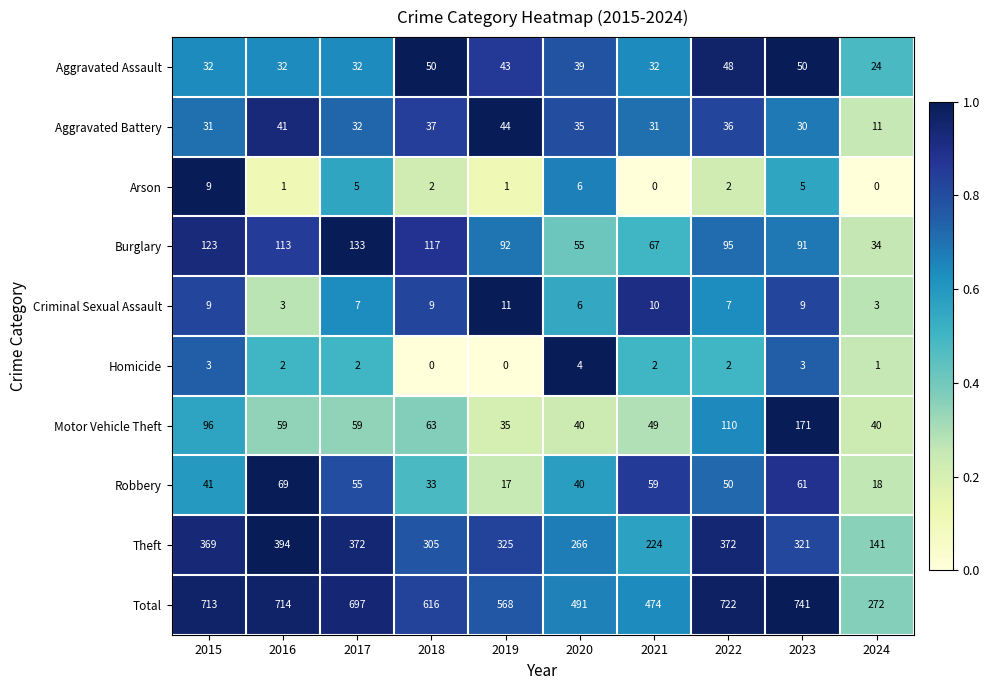

Rank the series by their maximum value, from highest to lowest.

Total, Theft, Motor Vehicle Theft, Burglary, Robbery, Aggravated Assault, Aggravated Battery, Criminal Sexual Assault, Arson, Homicide